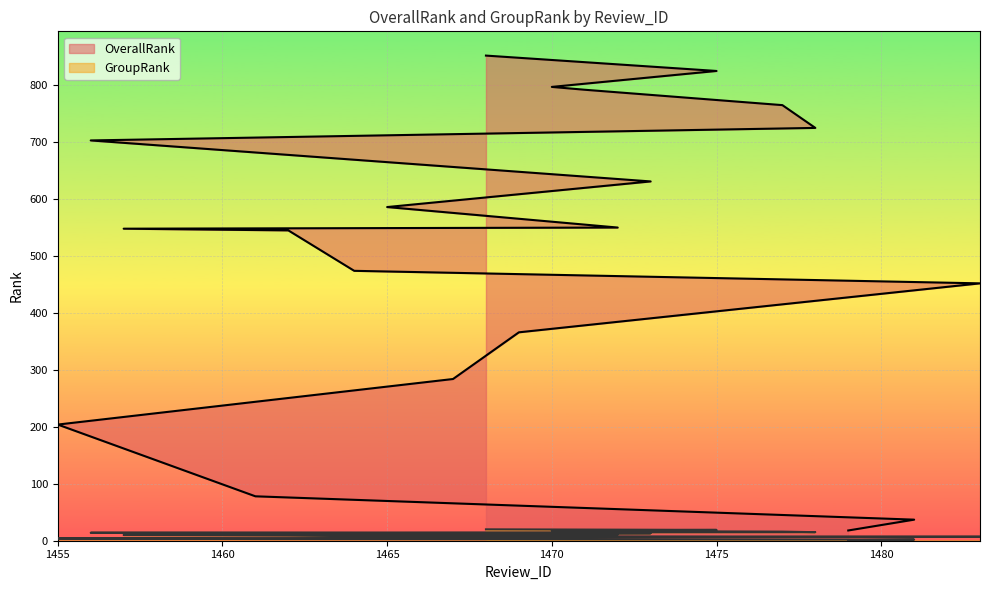

What are all the series names shown in the legend?

OverallRank, GroupRank